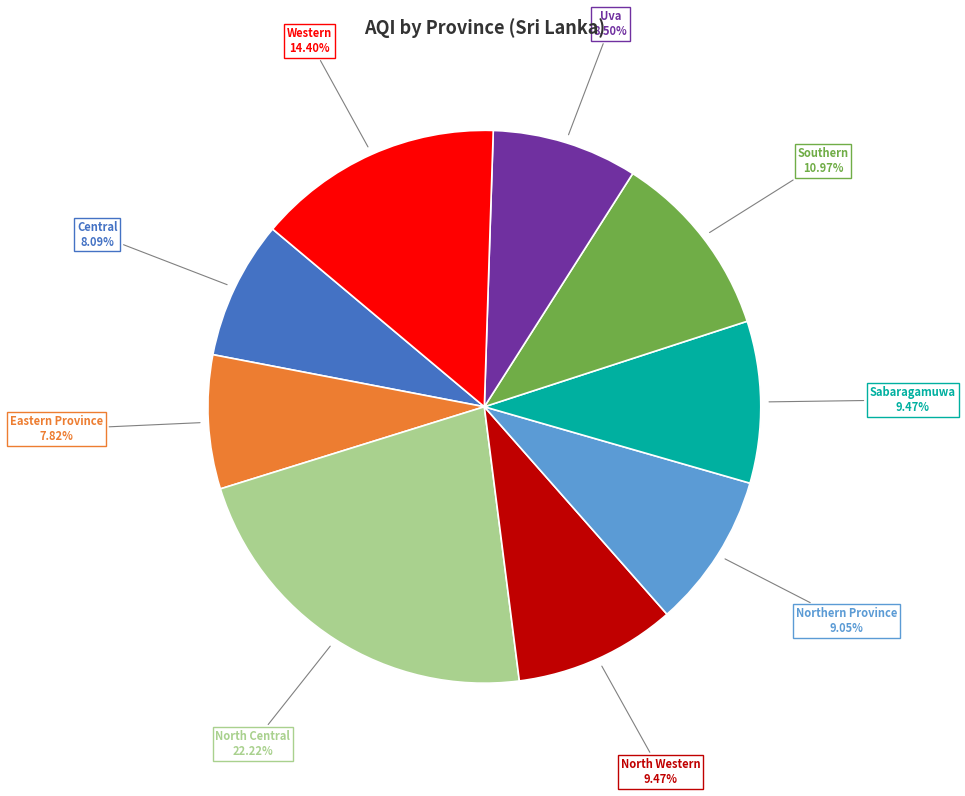

How many slices are in this pie chart?

9